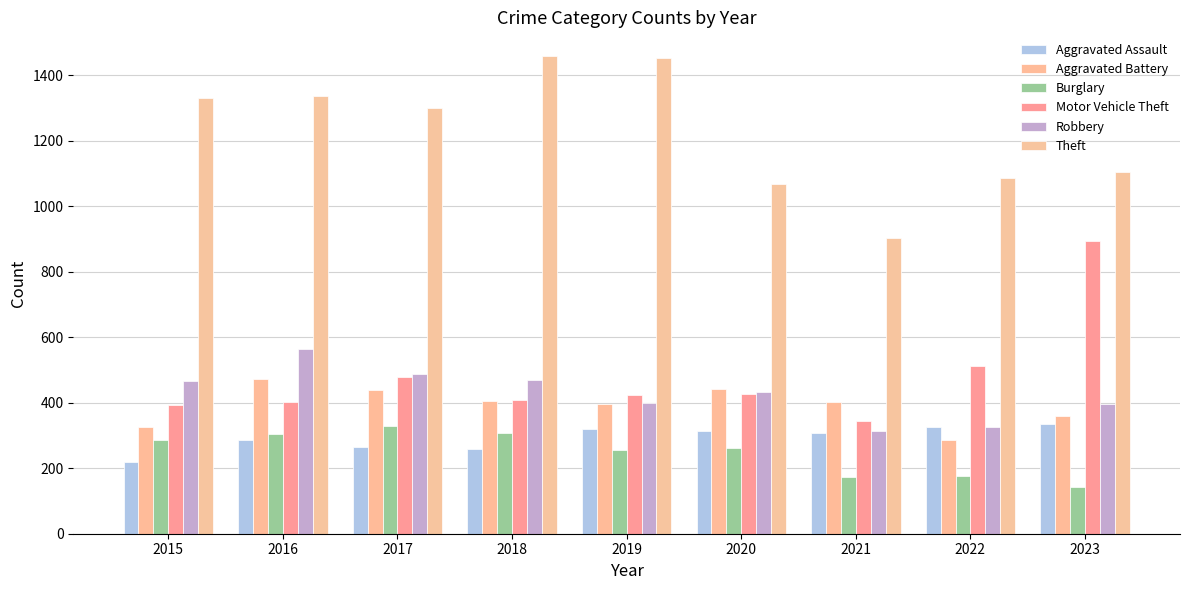

Reading right to left, what are all the values shown in this chart?

Aggravated Assault: 336	327	307	315	320	258	265	287	220
Aggravated Battery: 360	287	401	442	396	404	438	471	326
Burglary: 144	176	173	262	256	307	328	305	285
Motor Vehicle Theft: 895	512	343	427	424	408	479	401	392
Robbery: 395	327	313	434	400	470	487	565	466
Theft: 1105	1087	902	1068	1454	1458	1301	1335	1330